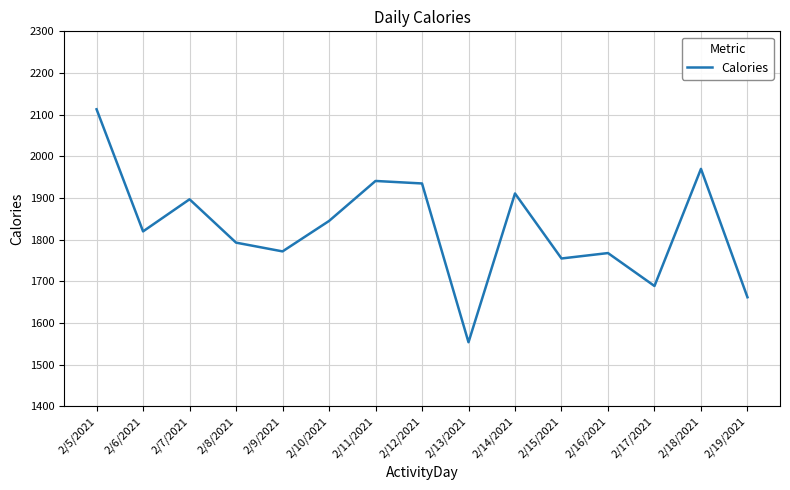

What is the approximate value at 2/17/2021?

1689